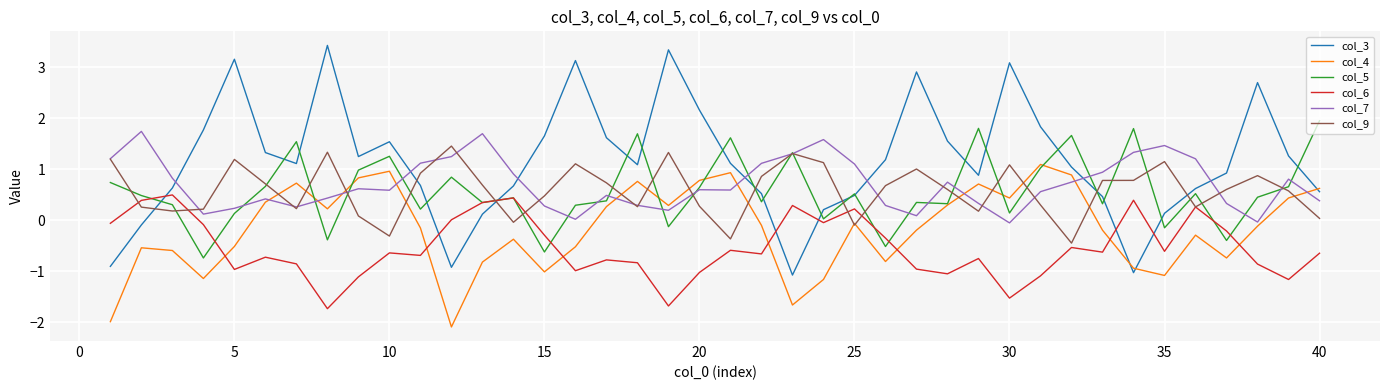

What is the minimum value for col_5?

-0.7